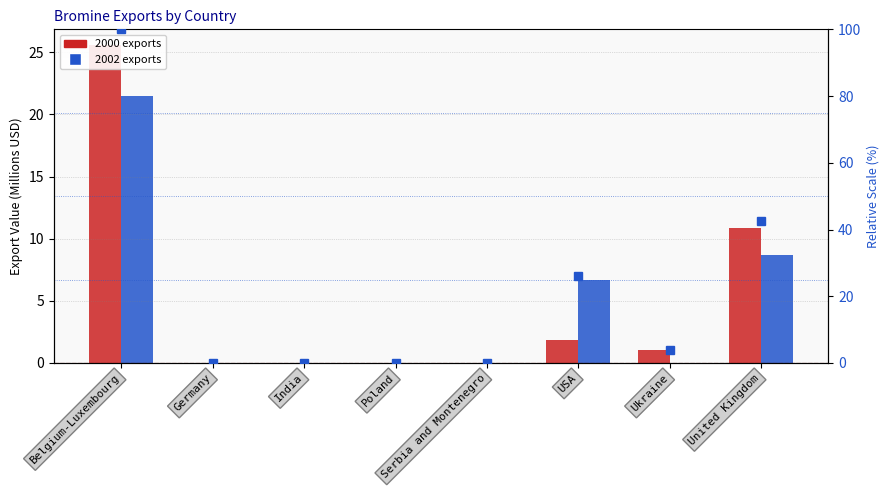

What is the difference between the 2002 values at Belgium-Luxembourg and United Kingdom?

12.8